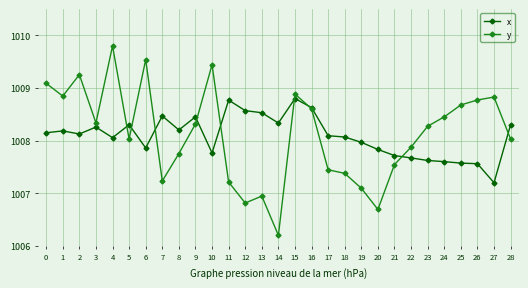

How many lines are shown in the chart?

2